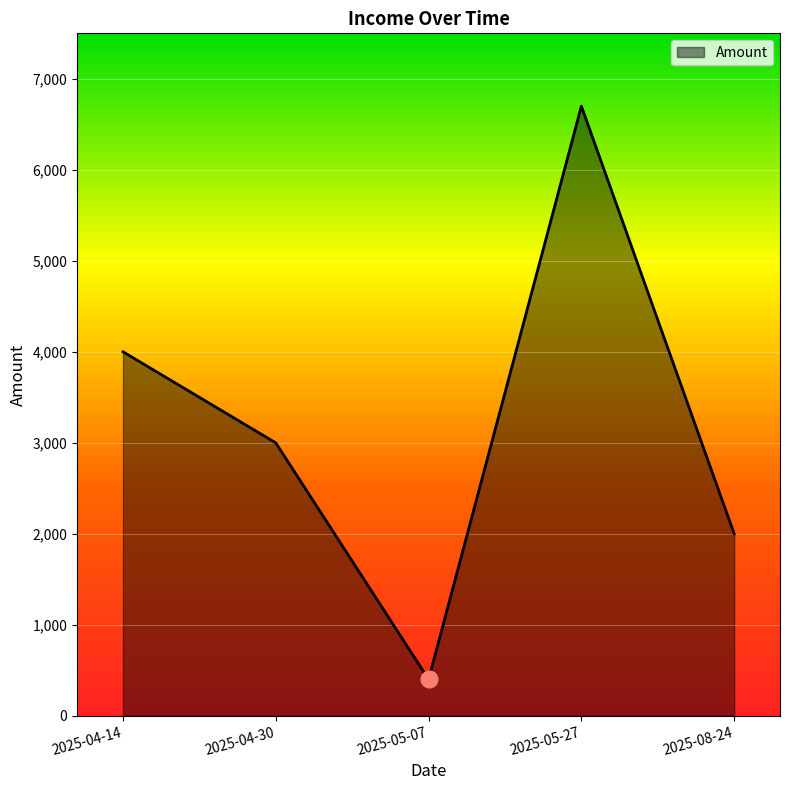

The value at 2025-05-07 is 400. True or false?

True